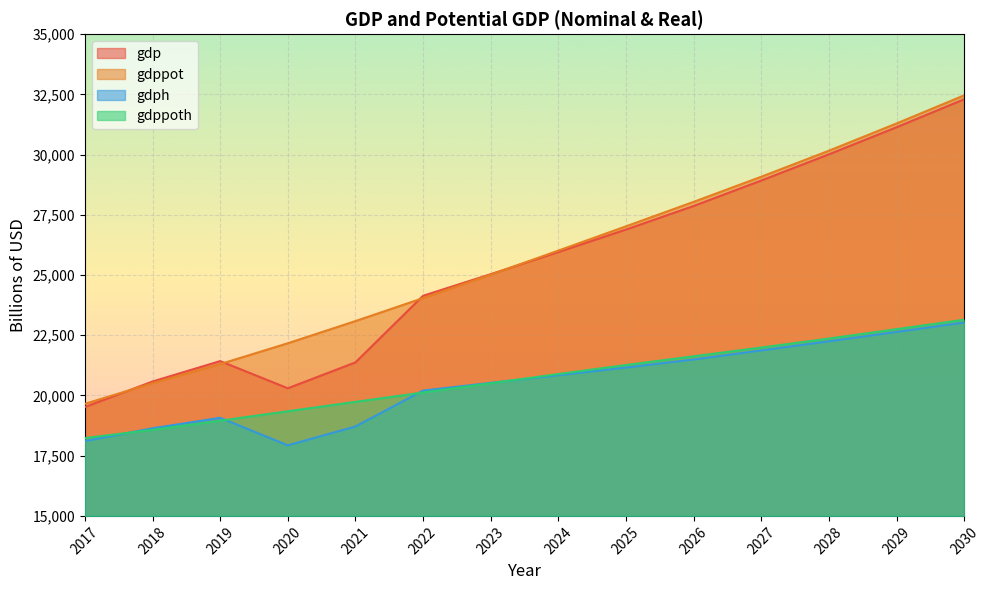

What is the total value across all series at 2026?

99024.6